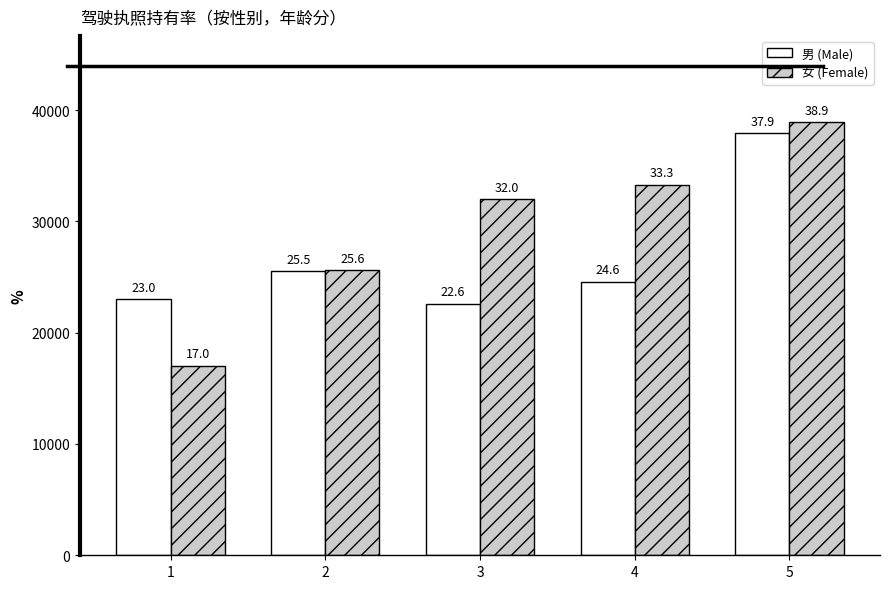

How many bars are there in total?

10